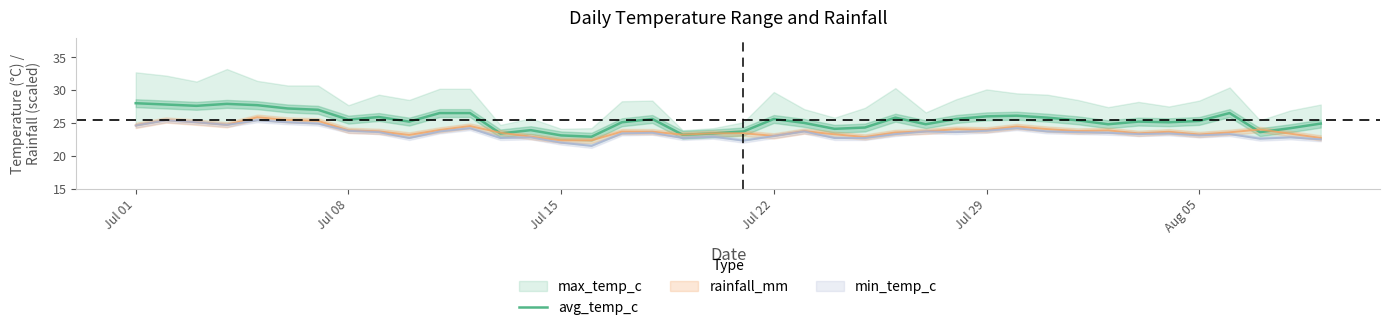

How many interior local valleys (lower than both neighbors) does the data have?

11